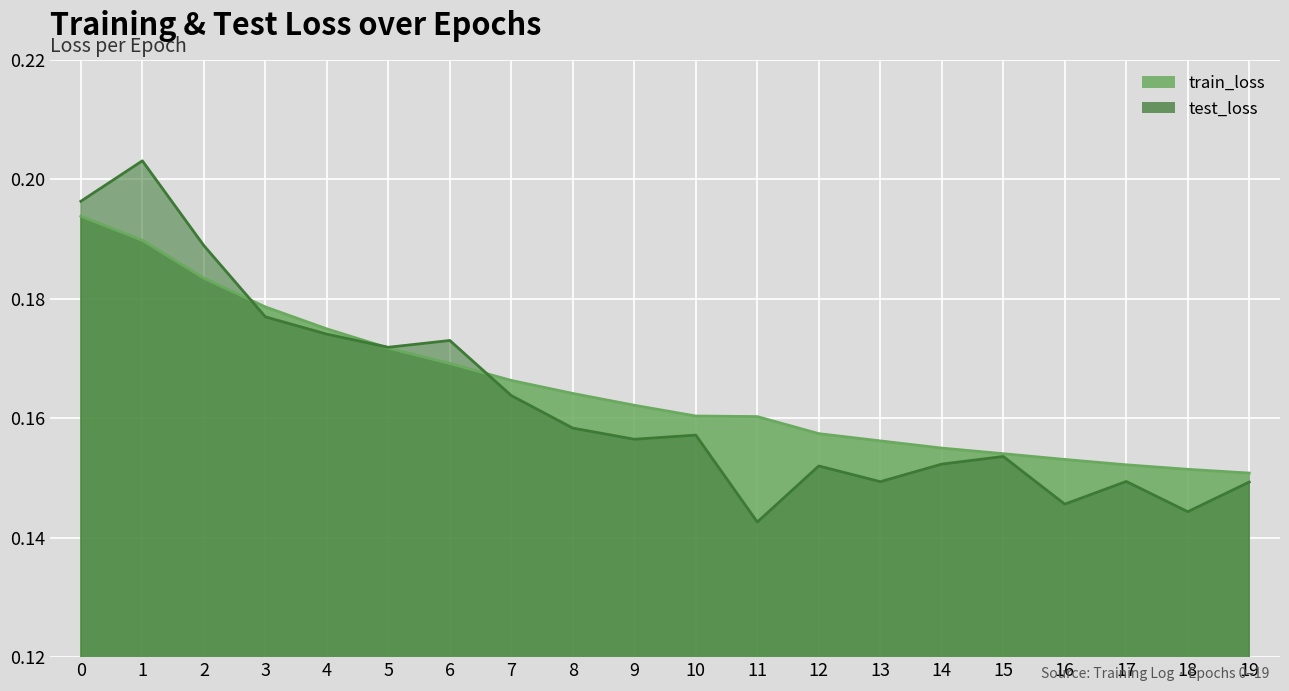

Which series has the largest total across all categories?

train_loss